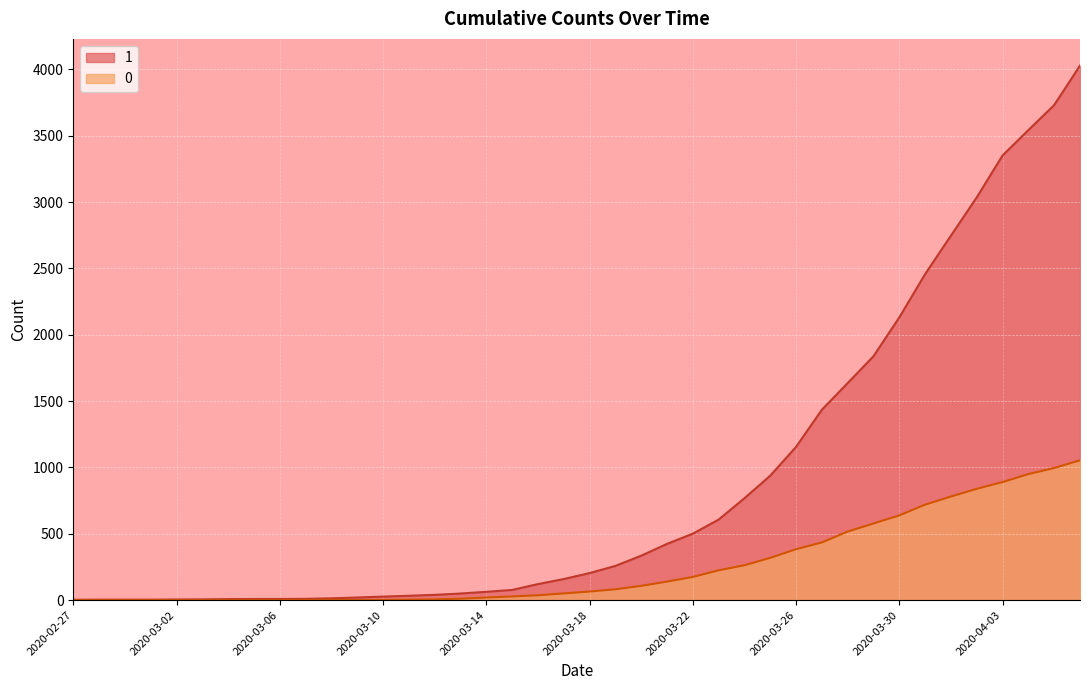

Which label corresponds to the smallest value in the chart?

2020-02-27